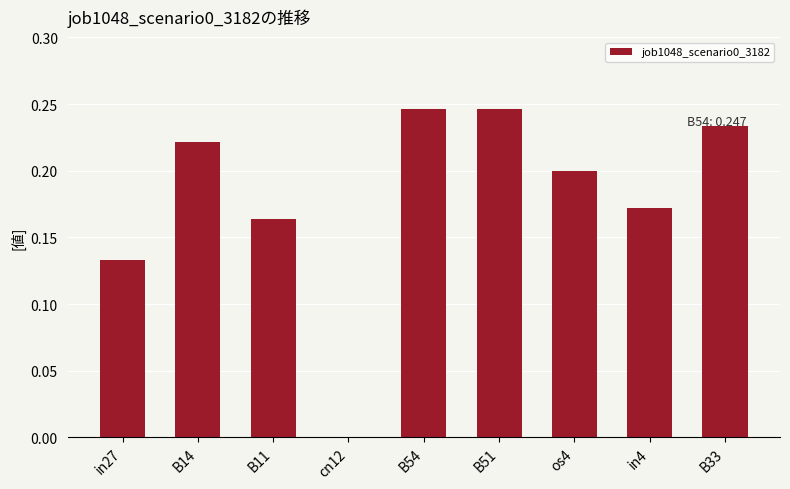

How many data points are above 0?

8